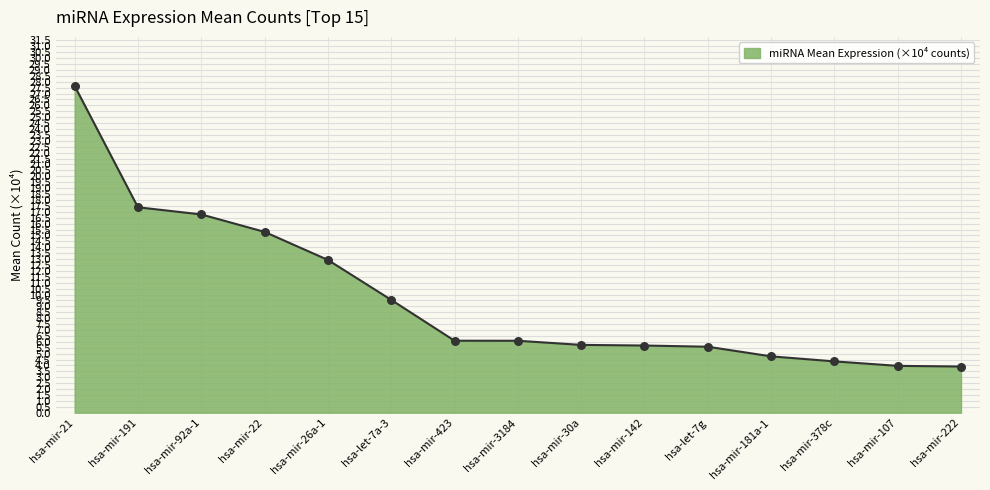

What is the change in value from hsa-mir-181a-1 to hsa-mir-107?

-0.8